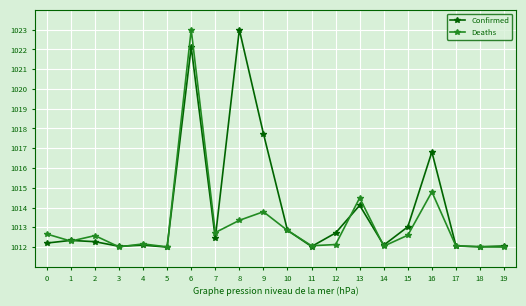

Count the number of categories in the chart.

20